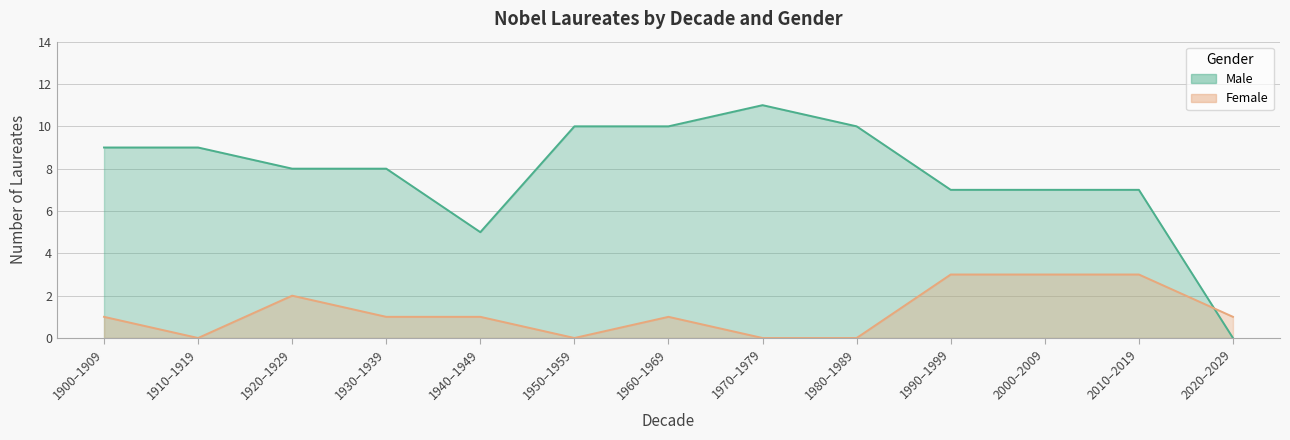

Rank the series by their maximum value, from lowest to highest.

Female, Male